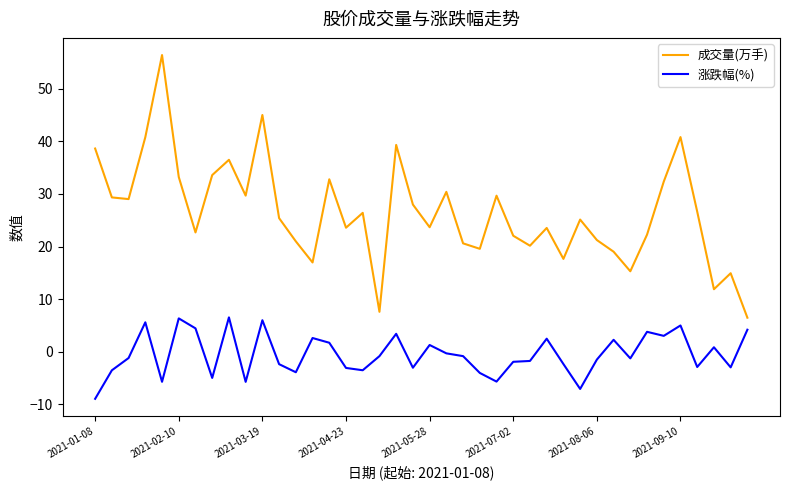

What is the minimum value shown in the chart?

-9.0